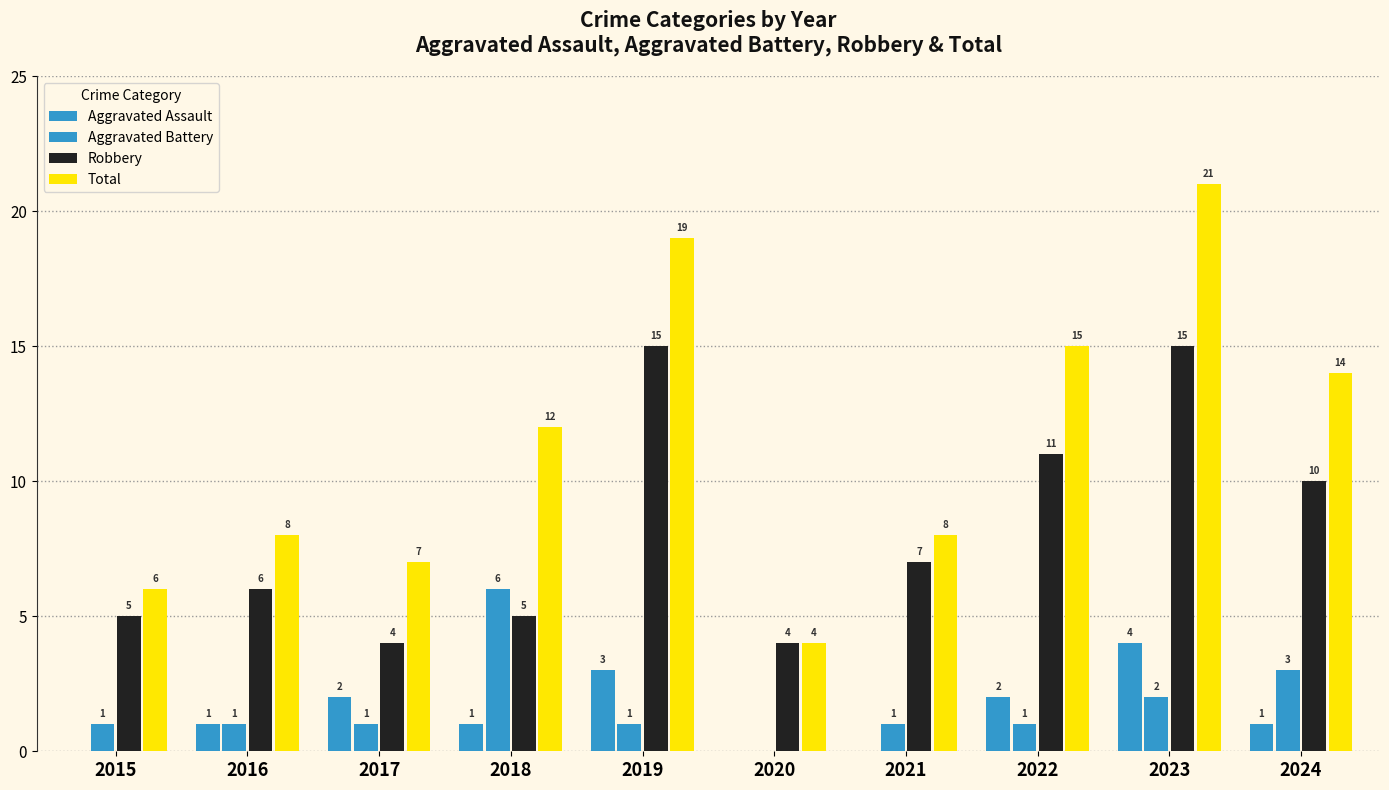

Rank the series at 2015 from highest to lowest value.

Total, Robbery, Aggravated Battery, Aggravated Assault